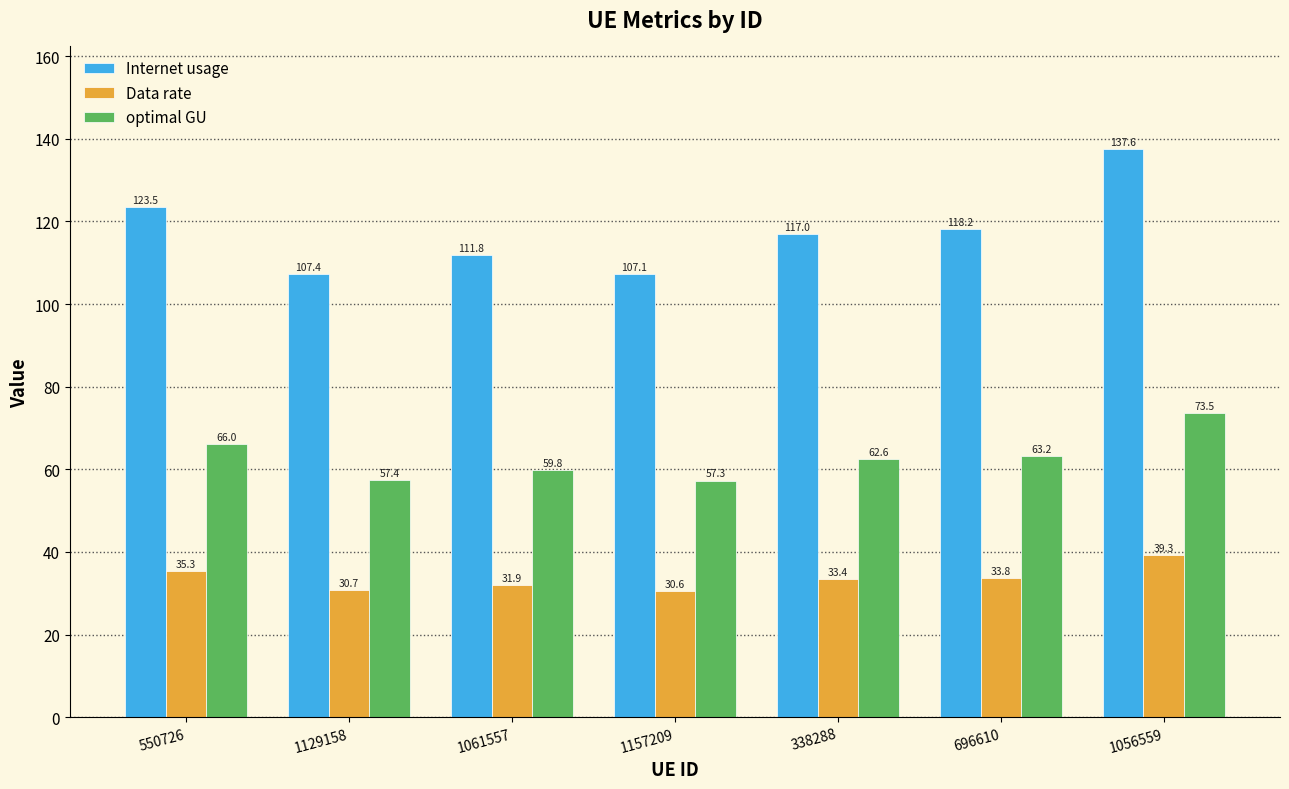

What is the label of the 7th bar from the left?

1056559